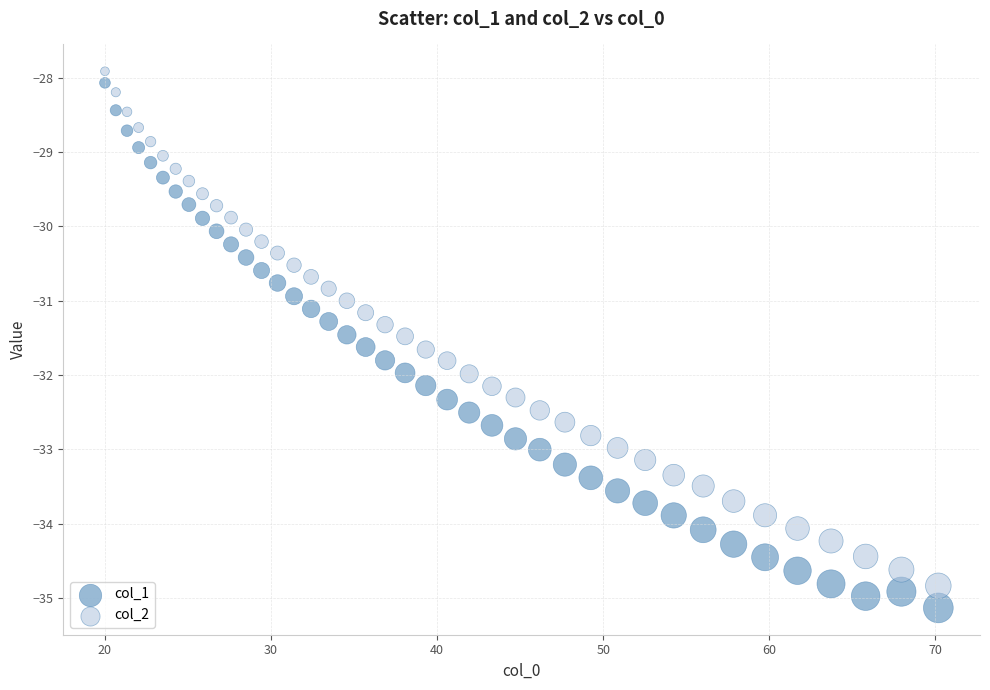

Across all data points, what is the range of Y values (max minus min)?

7.2